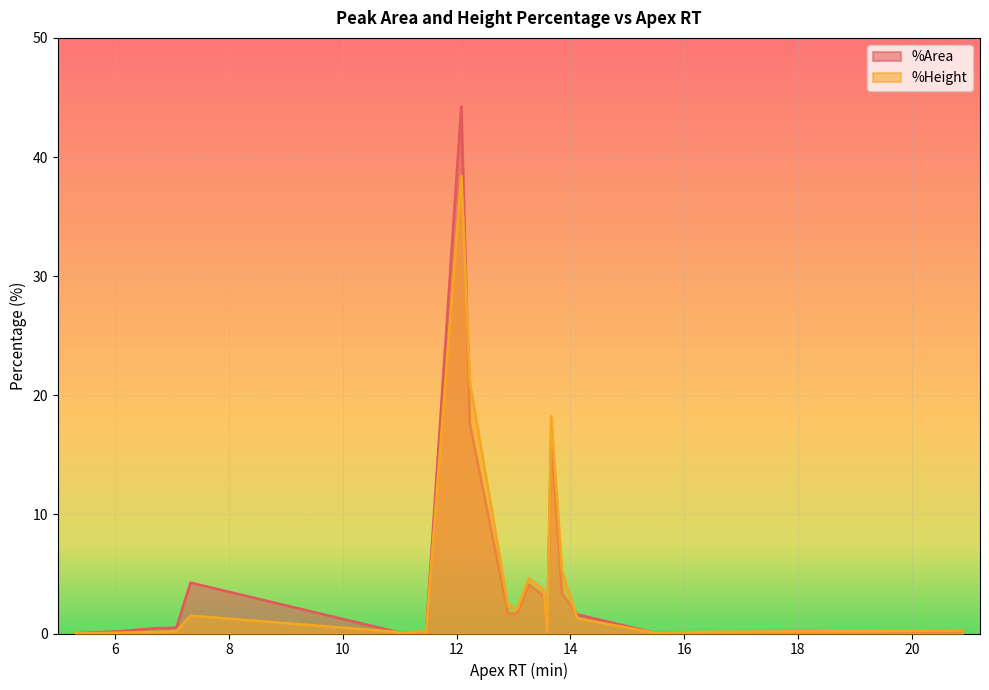

True or false: %Height has more than 2 points higher than both neighbors.

True